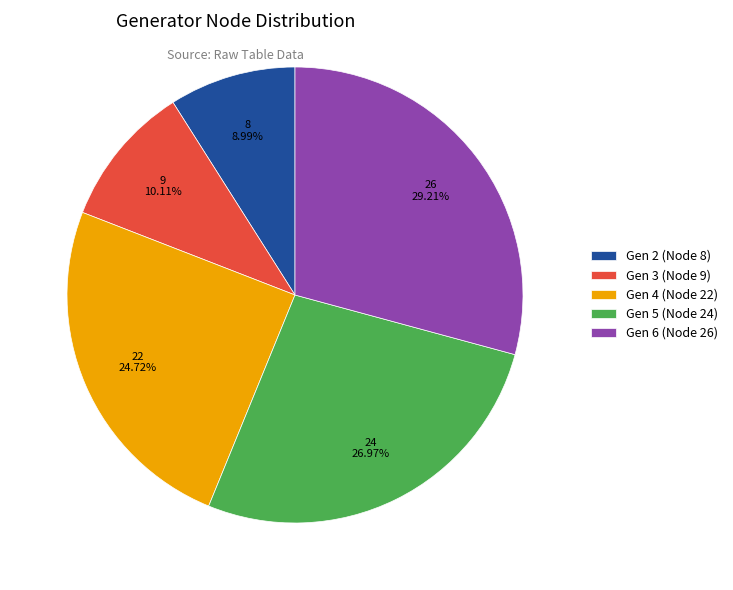

Which slice is the smallest?

Gen 2